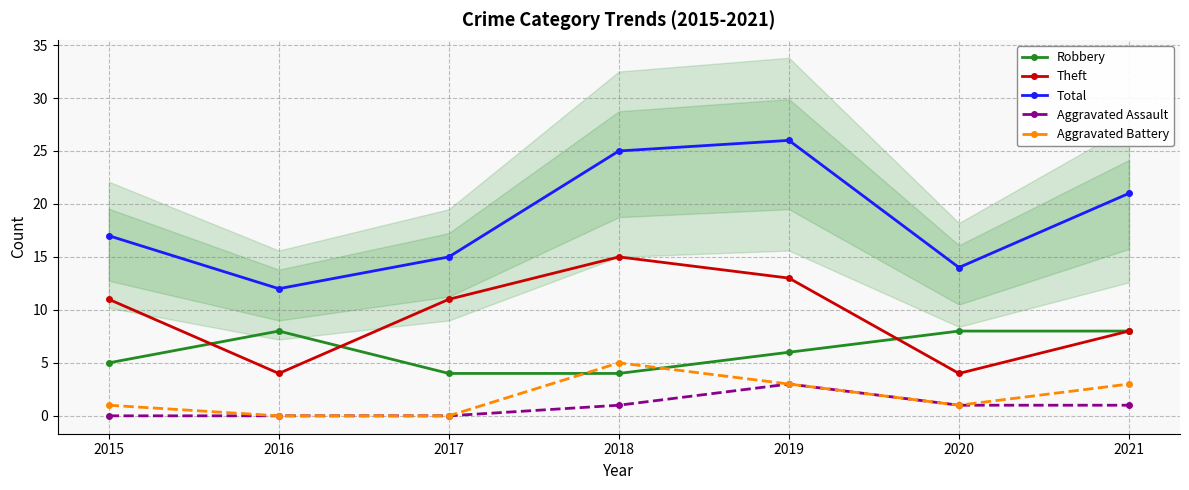

What is the greatest value displayed?

26